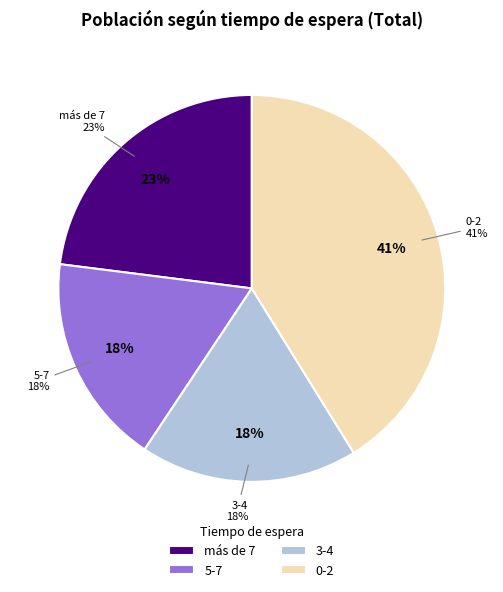

To the nearest percent, what percentage of the pie is 3-4?

18%